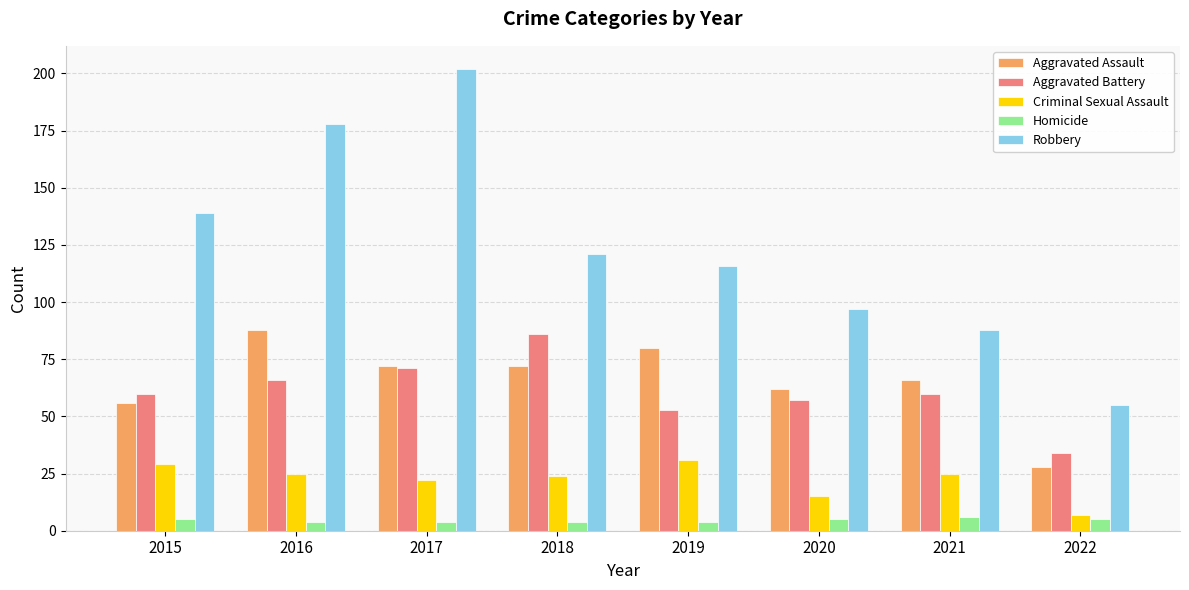

Which series has the largest total across all categories?

Robbery